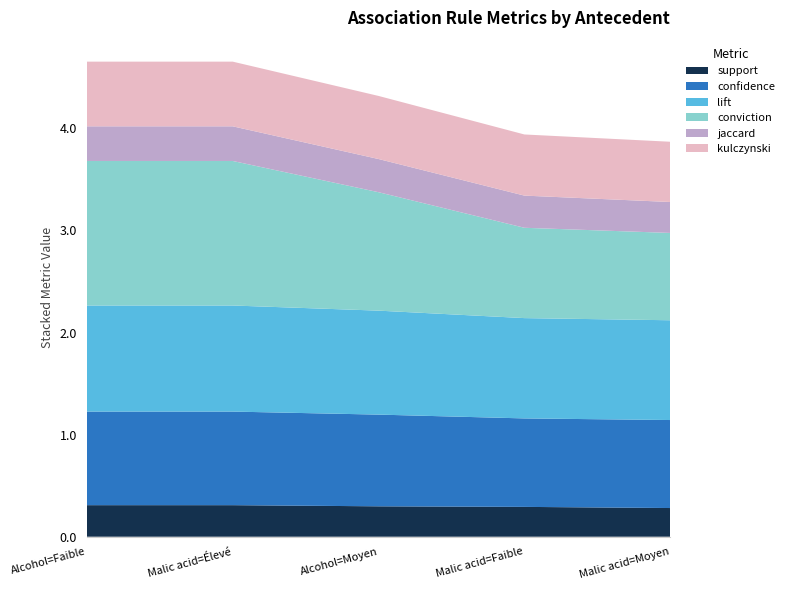

Reading right to left, what are all the values shown in this chart?

support: 0.3	0.3	0.3	0.3	0.3
confidence: 0.9	0.9	0.9	0.9	0.9
lift: 1.0	1.0	1.0	1.0	1.0
conviction: 0.9	0.9	1.2	1.4	1.4
jaccard: 0.3	0.3	0.3	0.3	0.3
kulczynski: 0.6	0.6	0.6	0.6	0.6